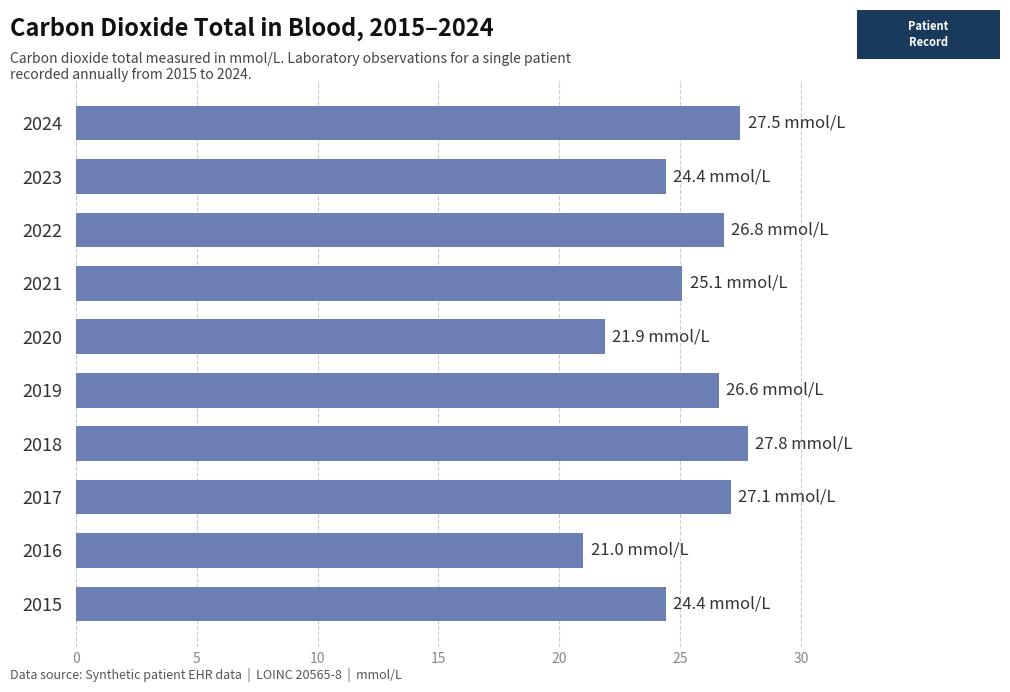

Which has a higher value, 2024 or 2022?

2024